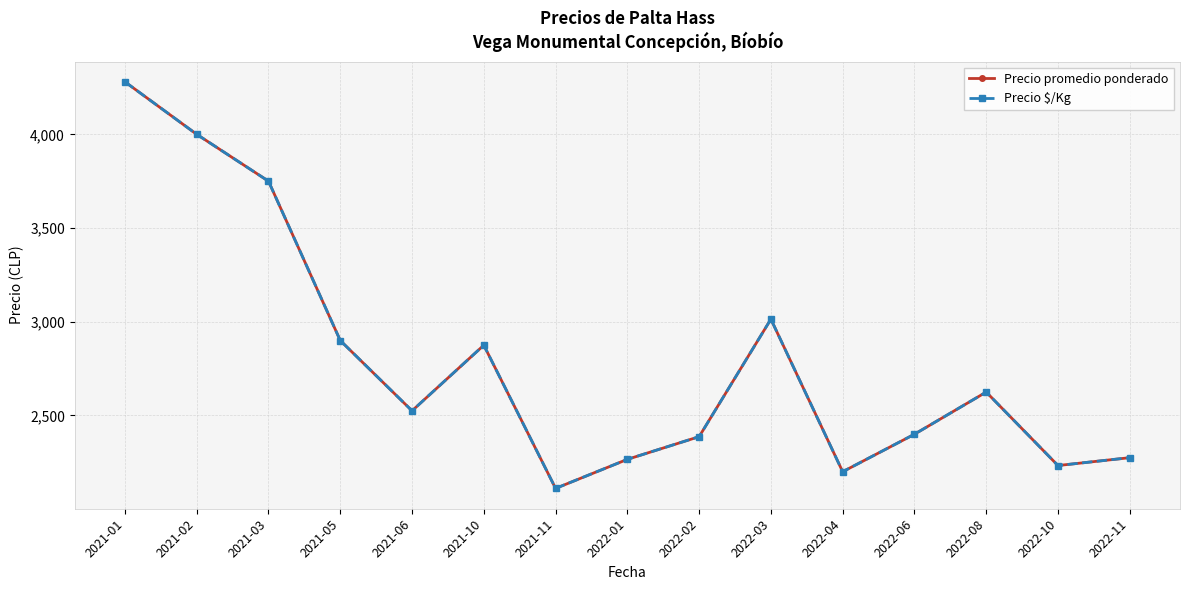

Does the chart have visible grid lines?

Yes